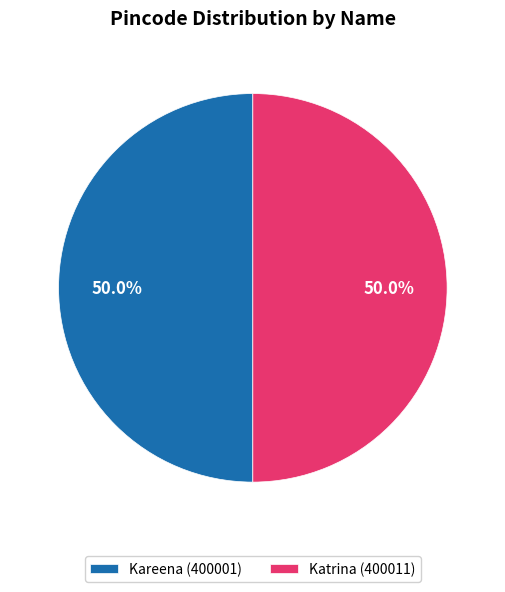

How much of the chart is everything except Kareena (400001)?

50.0%